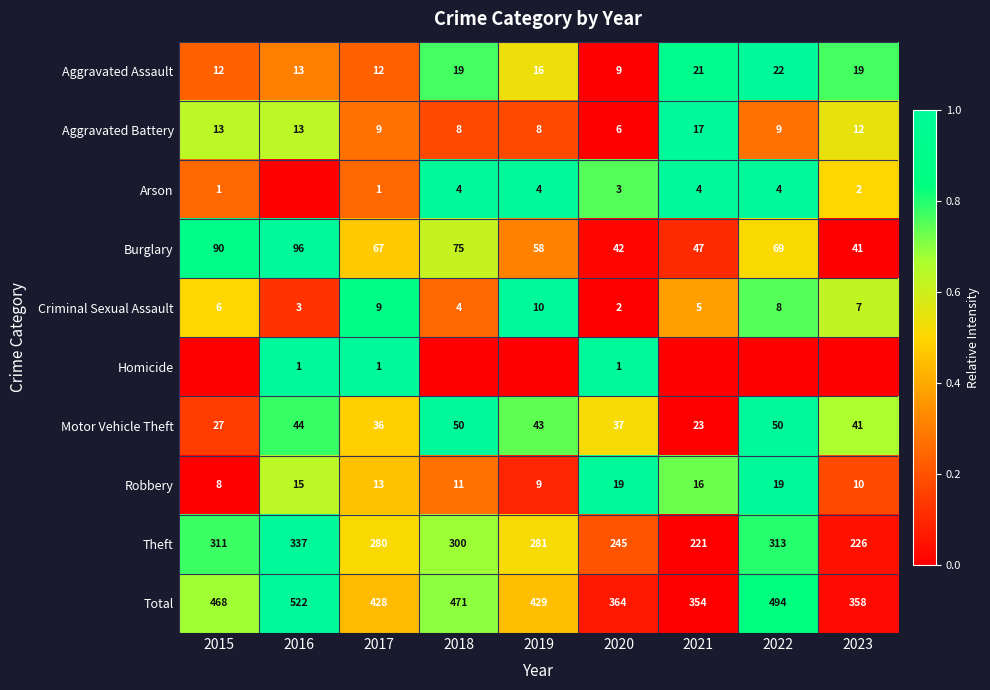

Which has a higher value, 2021 or 2017?

2021